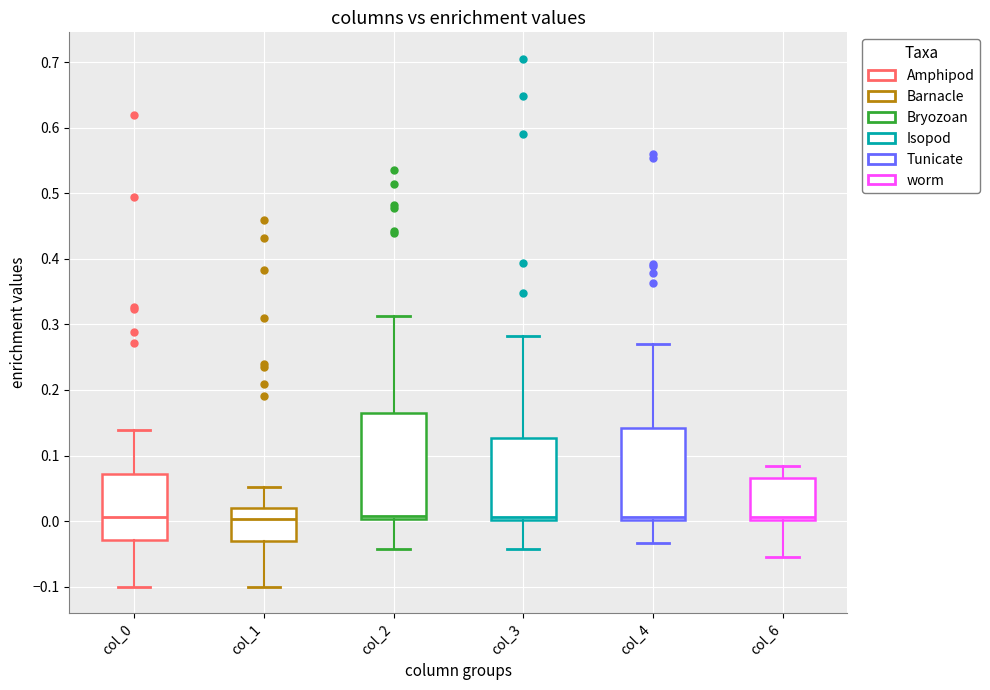

Reading left to right, transcribe this box plot: for each box, give where its median line is, the range the box spans, and where its two whiskers end, as read against the y-axis. The values are not printed on the chart, so give them approximately, as read against the axis.

col_0: median 0.01, box -0.03 to 0.07, whiskers -0.10 to 0.14
col_1: median 0.00, box -0.03 to 0.02, whiskers -0.10 to 0.05
col_2: median 0.01, box 0.00 to 0.17, whiskers -0.04 to 0.31
col_3: median 0.01, box 0.00 to 0.13, whiskers -0.04 to 0.28
col_4: median 0.01, box 0.00 to 0.14, whiskers -0.03 to 0.27
col_6: median 0.01, box 0.00 to 0.07, whiskers -0.06 to 0.08